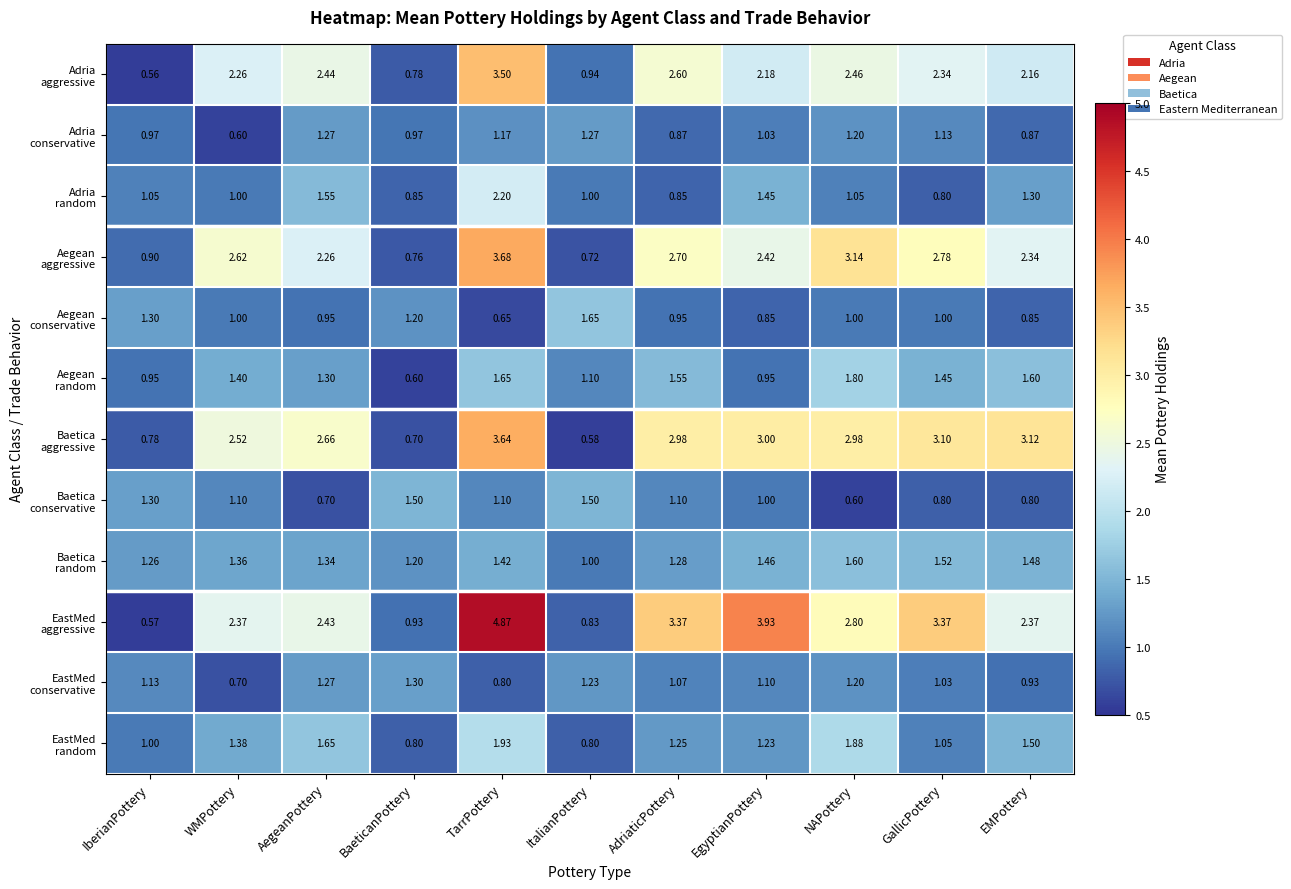

At which category is the sum across all series the highest?

TarrPottery